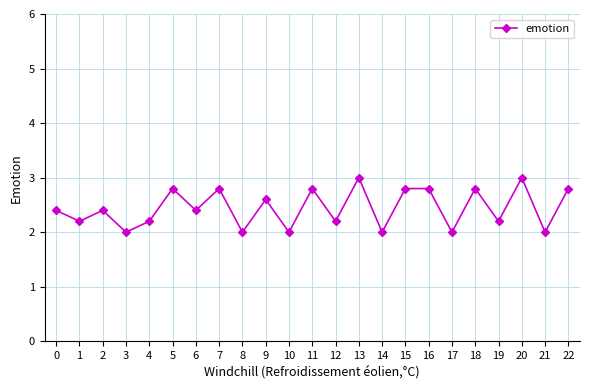

What is the difference between the maximum and minimum values?

1.0